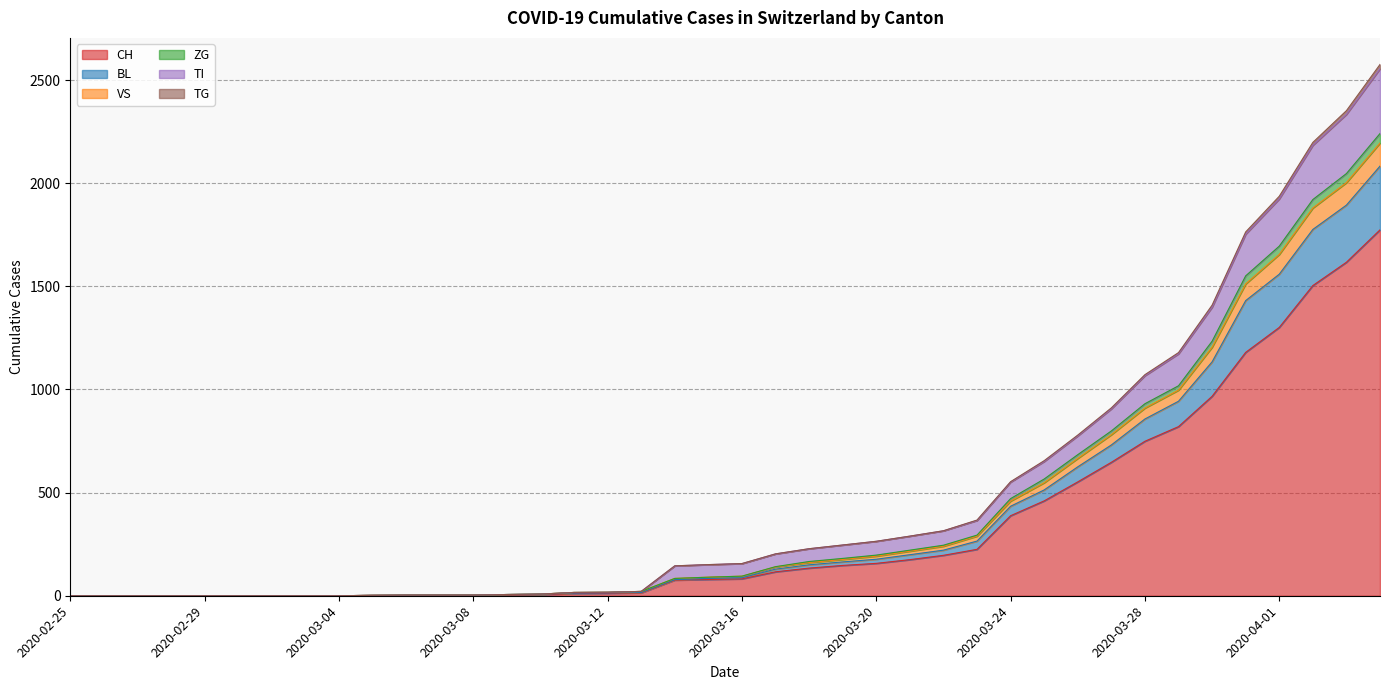

Does the chart display data point markers on the line(s)?

No